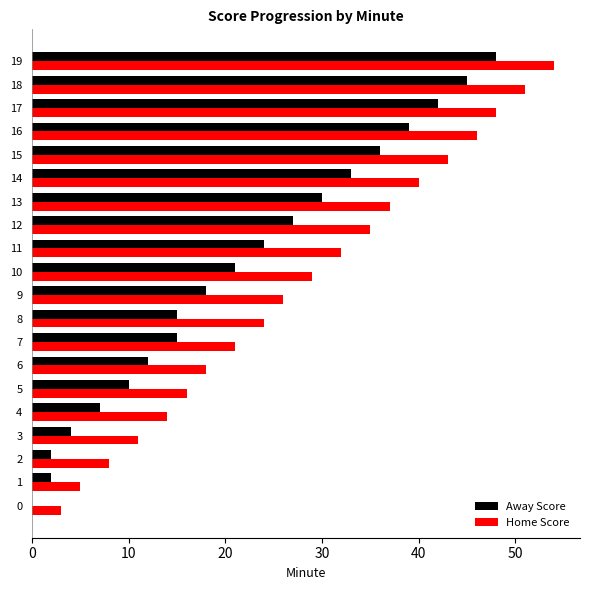

What is the maximum value for Home Score?

54